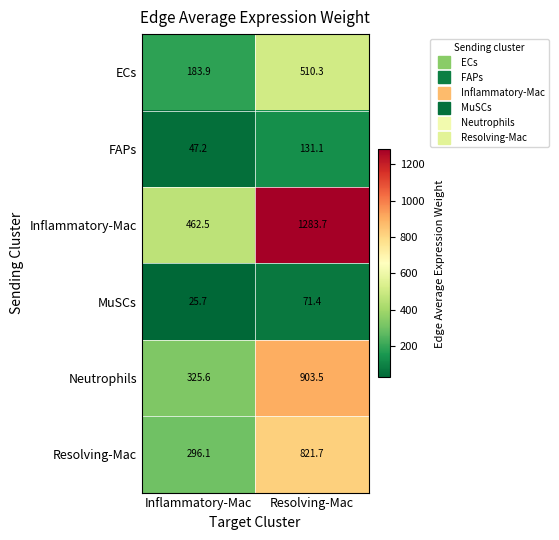

Which series has the largest total across all categories?

Inflammatory-Mac